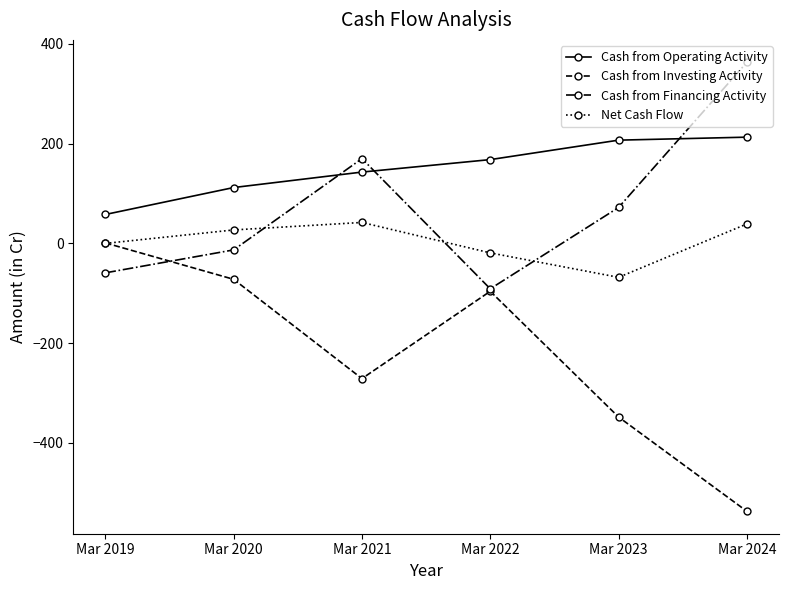

Does the chart display data point markers on the line(s)?

Yes